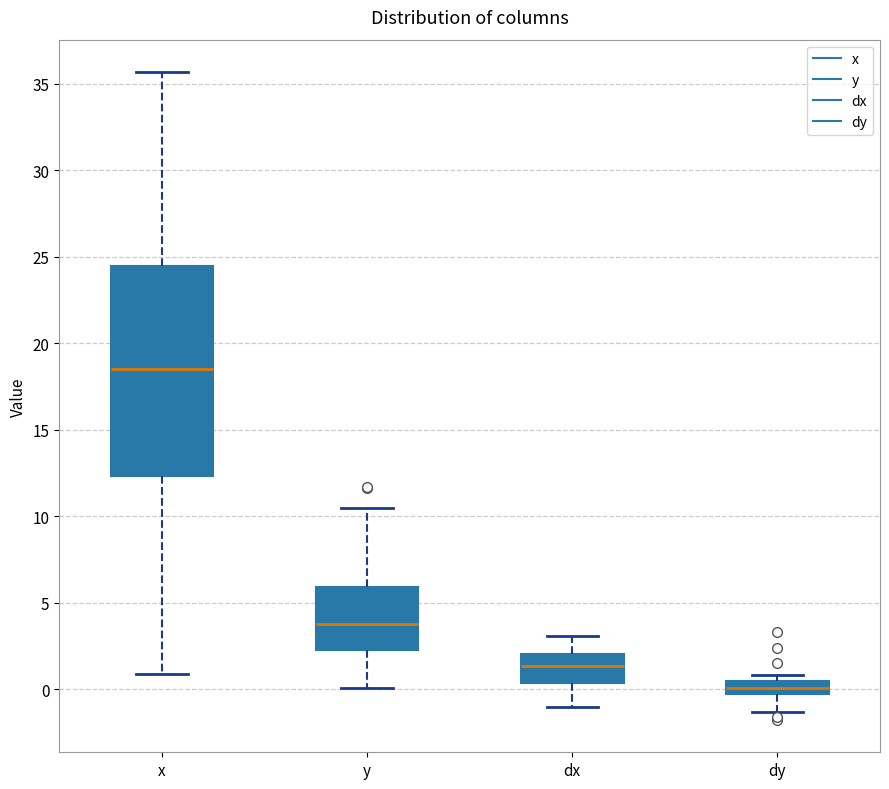

Which box's median line is the highest?

x